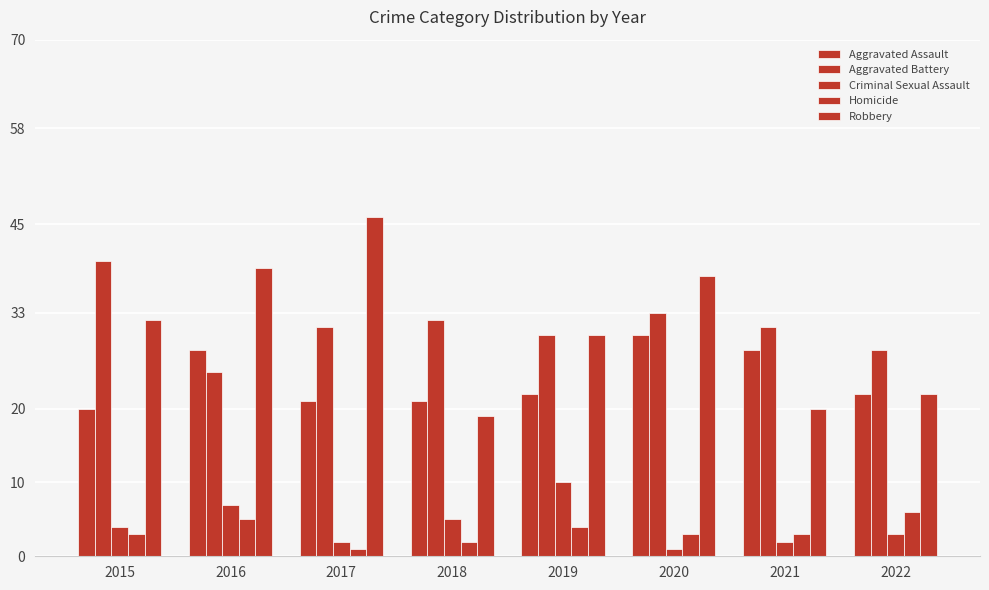

What is the sum of all Aggravated Assault values?

192